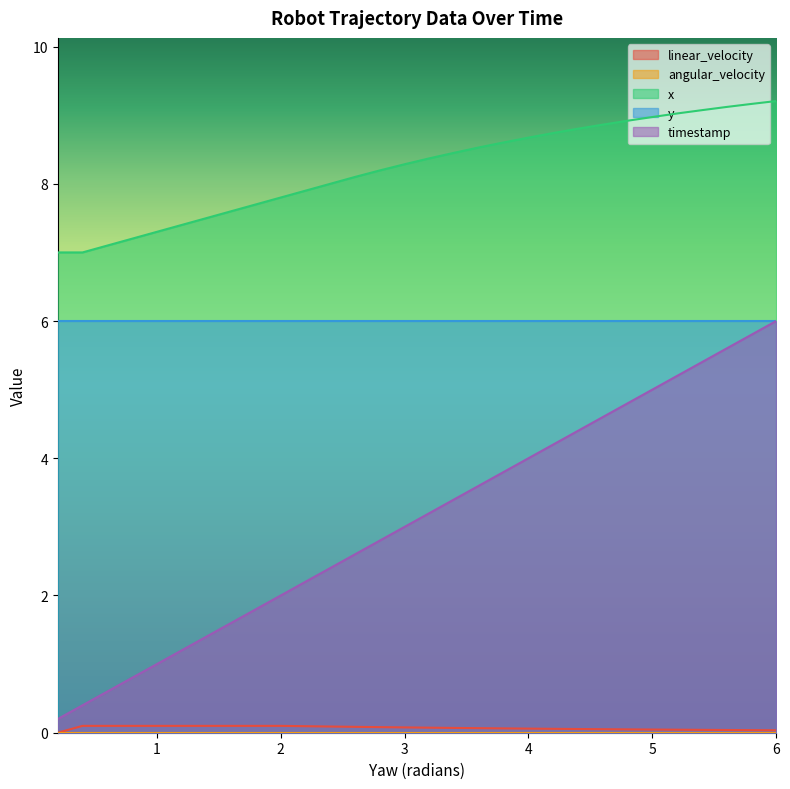

Which series has the largest total across all categories?

x